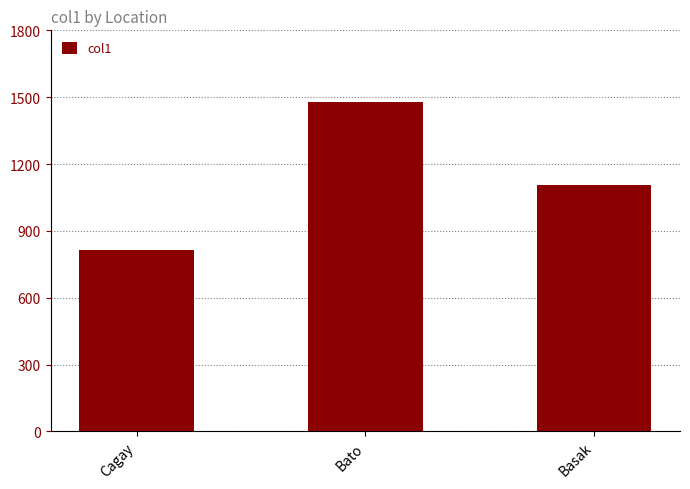

Reading left to right, list all the values displayed in this chart.

Cagay=816	Bato=1477	Basak=1106